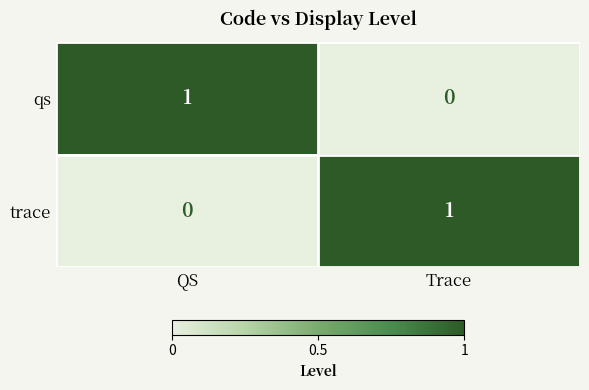

List the labels in order of trace value, largest first.

Trace, QS